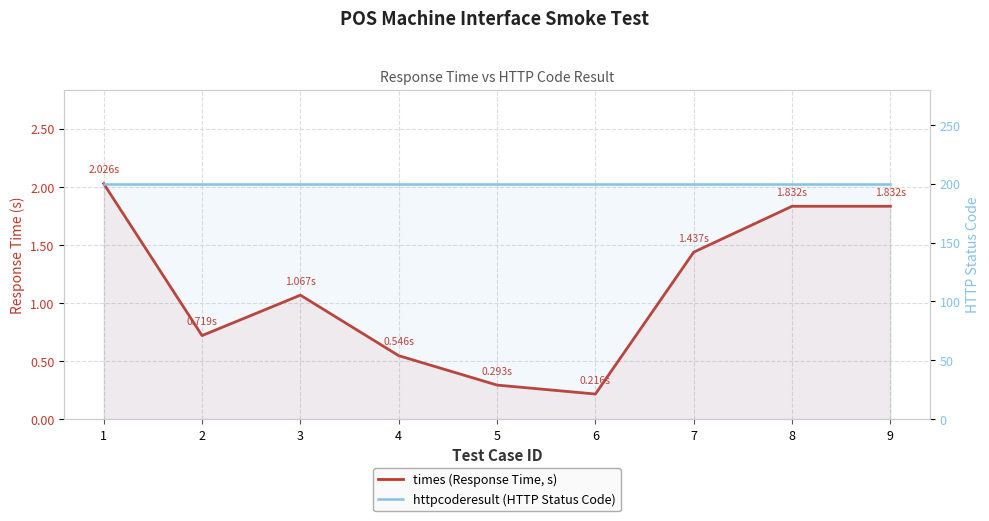

Which has a higher value, 6 or 7?

7